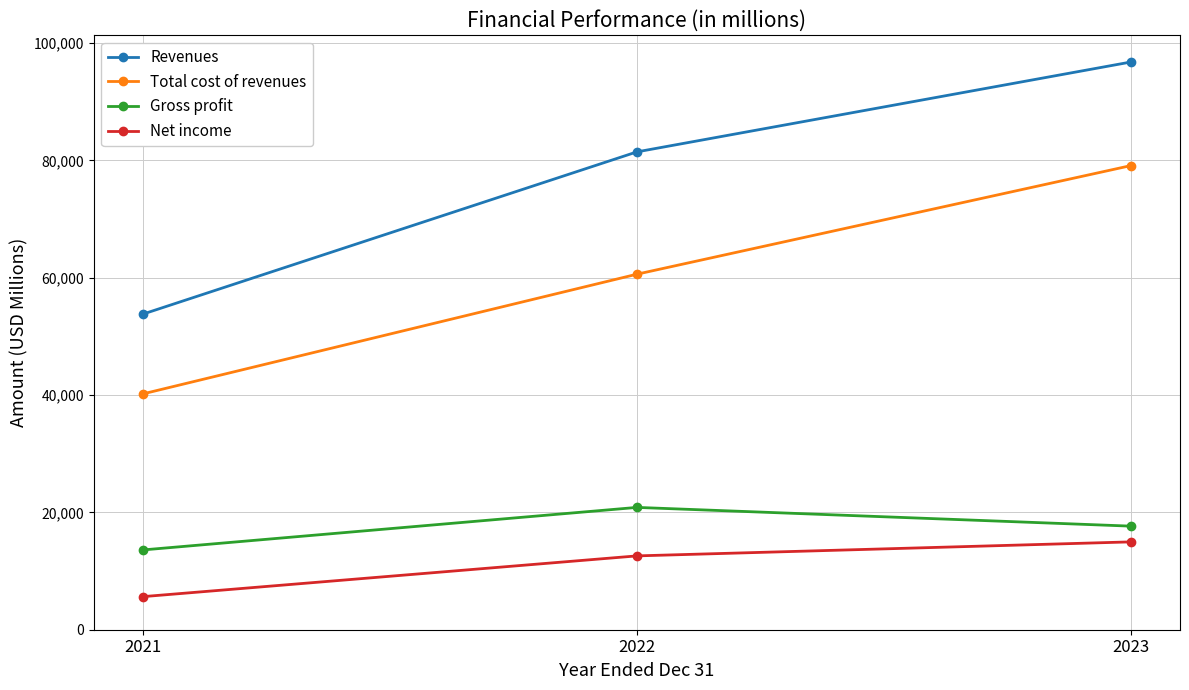

Which category has the highest value in the Gross profit series?

2022